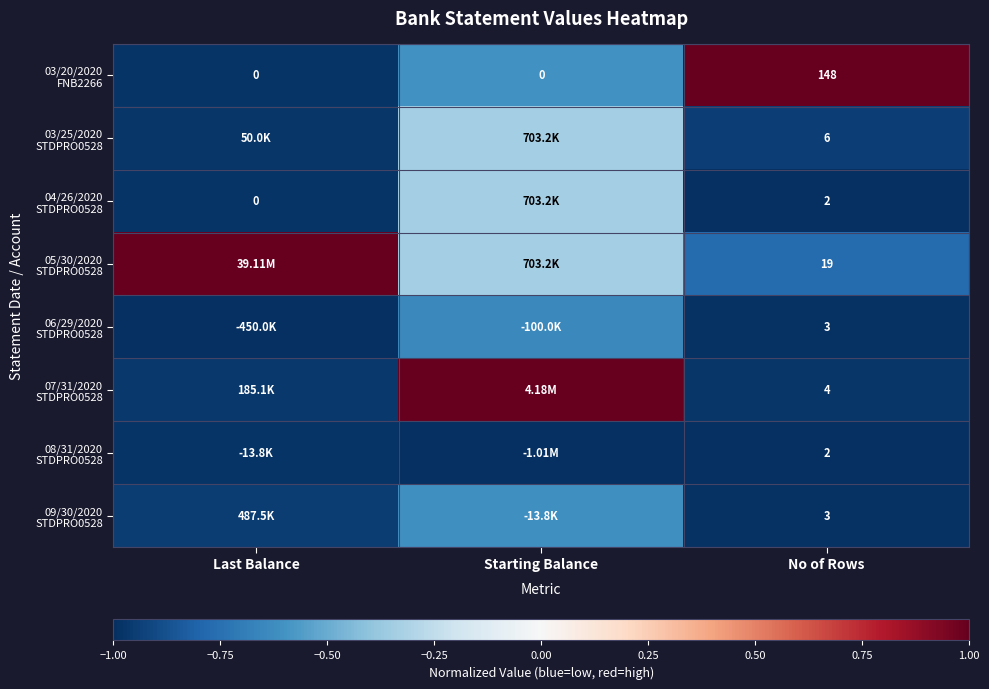

List the labels in order of 06/29/2020 STDPRO0528 value, smallest first.

Last Balance, No of Rows, Starting Balance